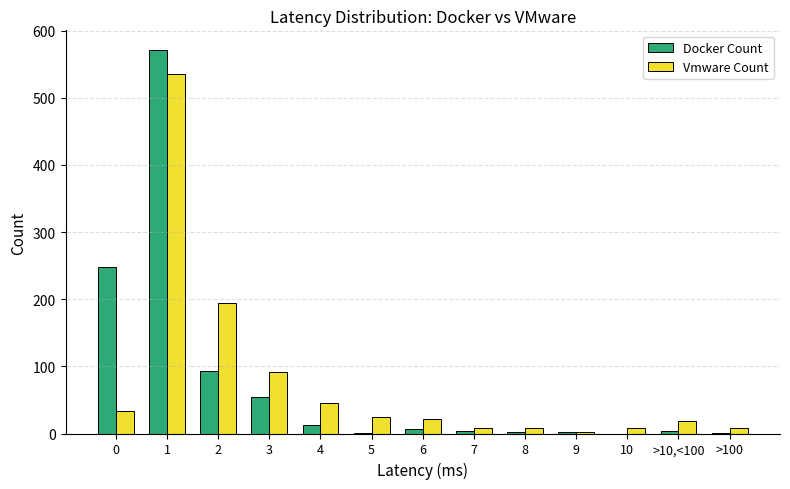

Between 0 and 6, which series saw the biggest shift?

Docker Count